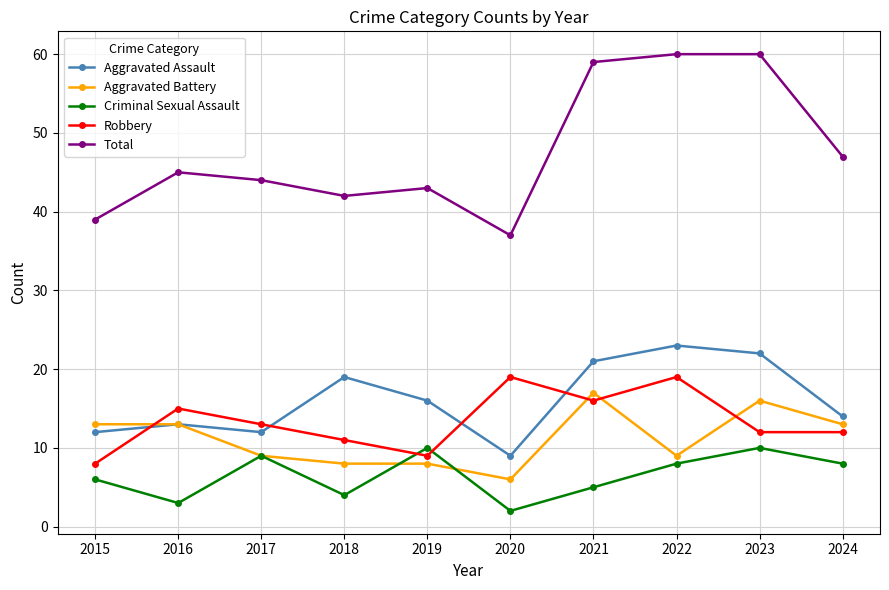

Is the value of Aggravated Battery at 2024 greater than the value of Aggravated Assault at 2024?

No